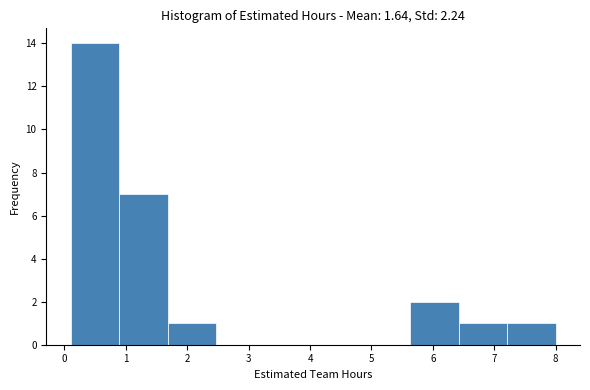

How tall is the bar that spans 5.63 to 6.42 on the x-axis? Neither the bar edges nor the heights are printed on the chart, so give them approximately, as read against the axes.

2